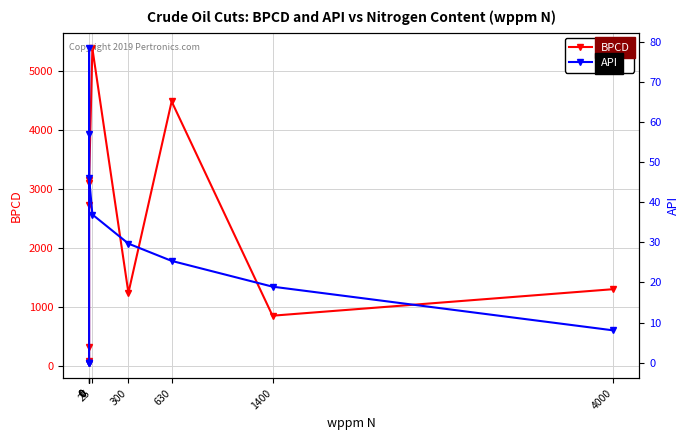

Reading right to left, what are all the values shown in this chart?

BPCD: 1300.0	850.0	4487.5	1237.5	5387.5	3150.0	3100.0	2737.5	314.2	83.2	53.8
API: 8.0	18.9	25.4	29.7	36.9	46.1	57.0	78.4	0.0	0.0	0.0